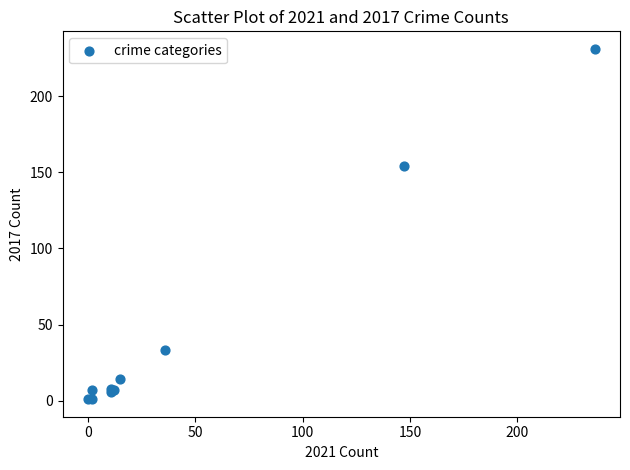

What Y value in the scatter plot is closest to 116?

154